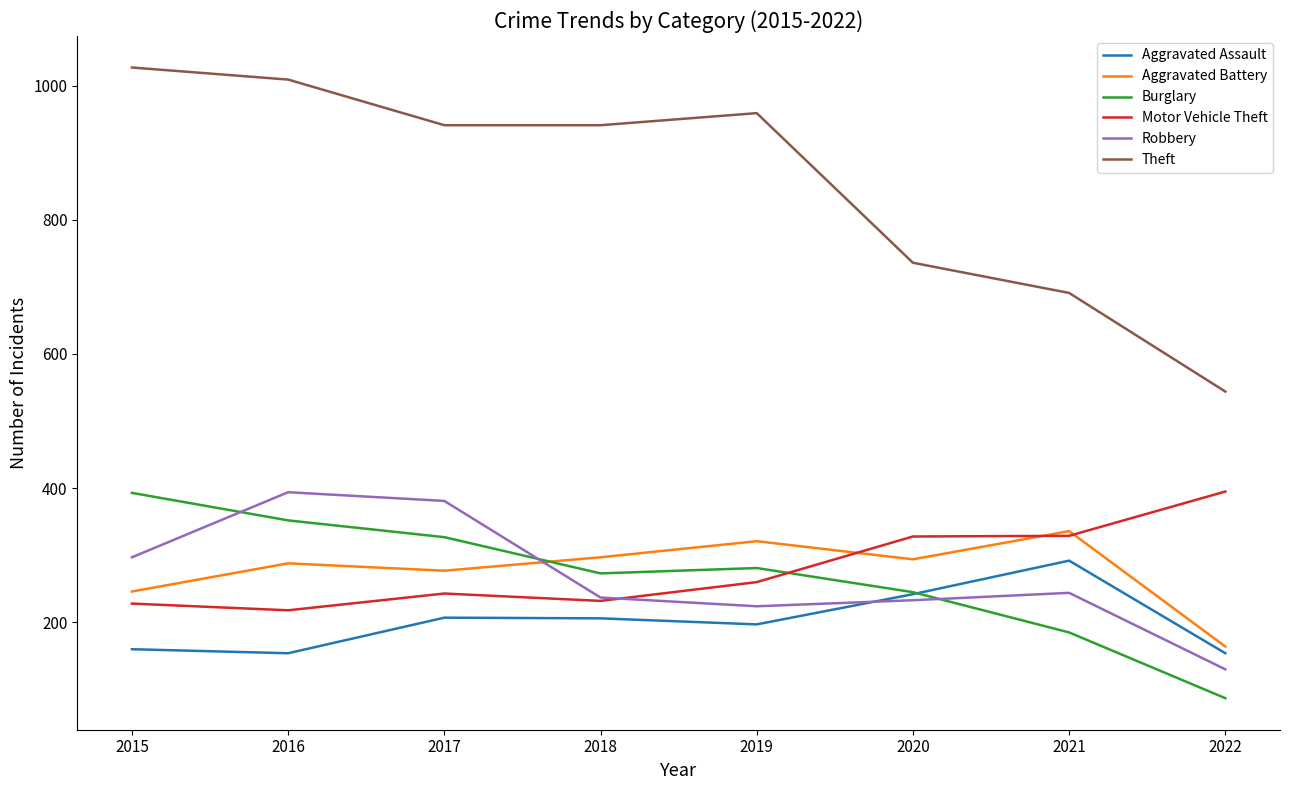

At which category does the chart reach its minimum across all series?

2022